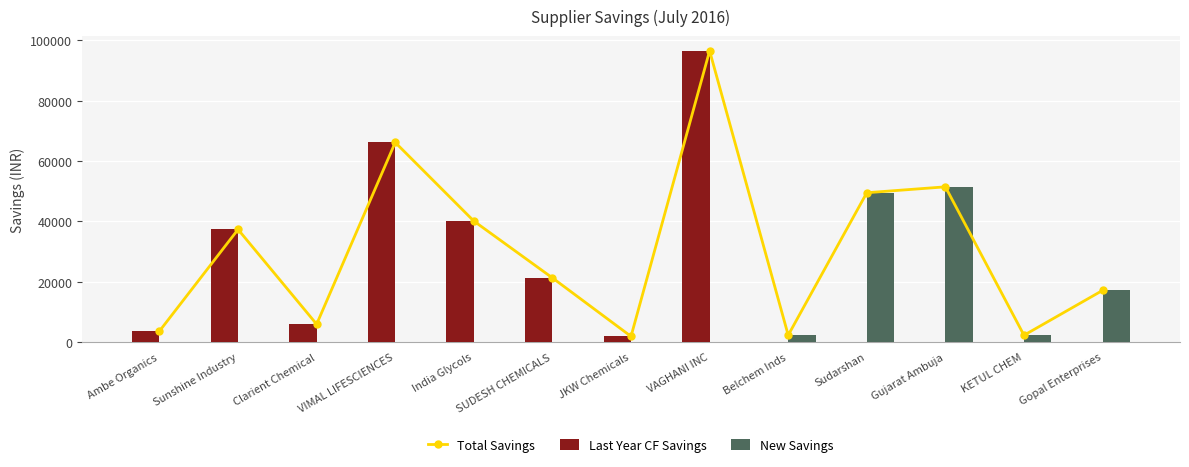

Reading left to right, transcribe all the data shown in this chart.

Total Savings: Ambe Organics=3643.5	Sunshine Industry=37333.8	Clarient Chemical=5934.5	VIMAL LIFESCIENCES=66159.8	India Glycols=40112.0	SUDESH CHEMICALS=21280.0	JKW Chemicals=1900.0	VAGHANI INC=96512.0	Belchem Inds=2296.0	Sudarshan=49500.0	Gujarat Ambuja=51450.0	KETUL CHEM=2275.0	Gopal Enterprises=17133.3
Last Year CF Savings: Ambe Organics=3643.5	Sunshine Industry=37333.8	Clarient Chemical=5934.5	VIMAL LIFESCIENCES=66159.8	India Glycols=40112.0	SUDESH CHEMICALS=21280.0	JKW Chemicals=1900.0	VAGHANI INC=96512.0	Belchem Inds=0.0	Sudarshan=0.0	Gujarat Ambuja=0.0	KETUL CHEM=0.0	Gopal Enterprises=0.0
New Savings: Ambe Organics=0.0	Sunshine Industry=0.0	Clarient Chemical=0.0	VIMAL LIFESCIENCES=0.0	India Glycols=0.0	SUDESH CHEMICALS=0.0	JKW Chemicals=0.0	VAGHANI INC=0.0	Belchem Inds=2296.0	Sudarshan=49500.0	Gujarat Ambuja=51450.0	KETUL CHEM=2275.0	Gopal Enterprises=17133.3